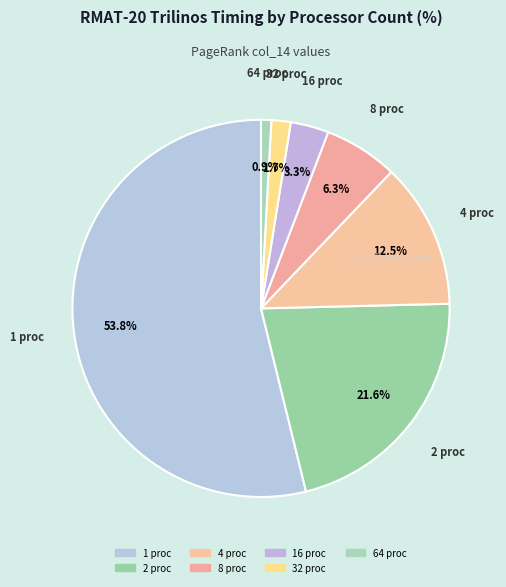

Count the number of slices in the pie.

7